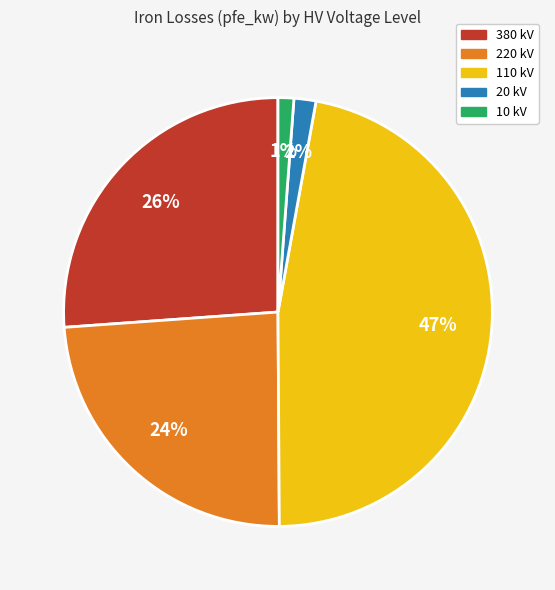

Is the sum of 380 and 20 greater than half?

No